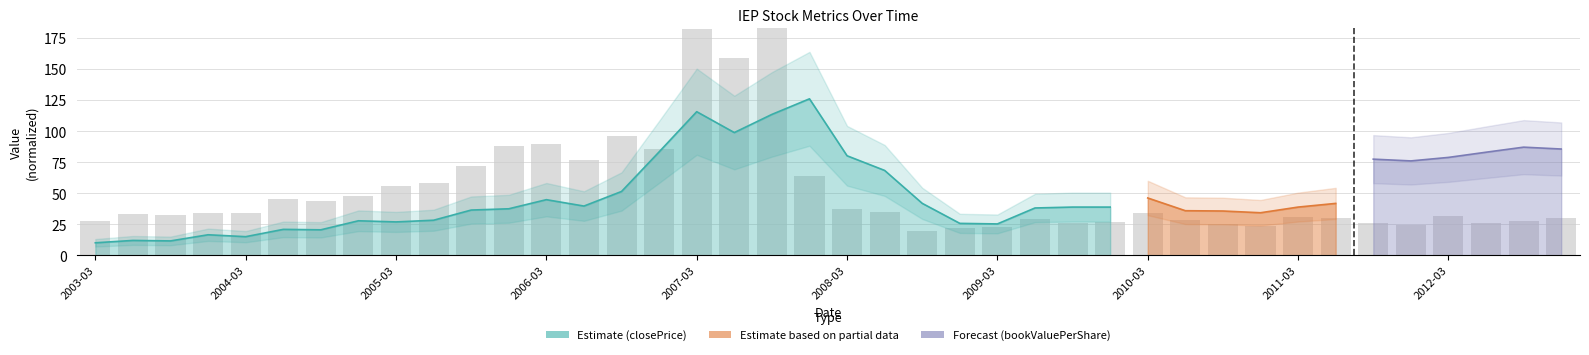

Does the chart contain stacked bars?

No